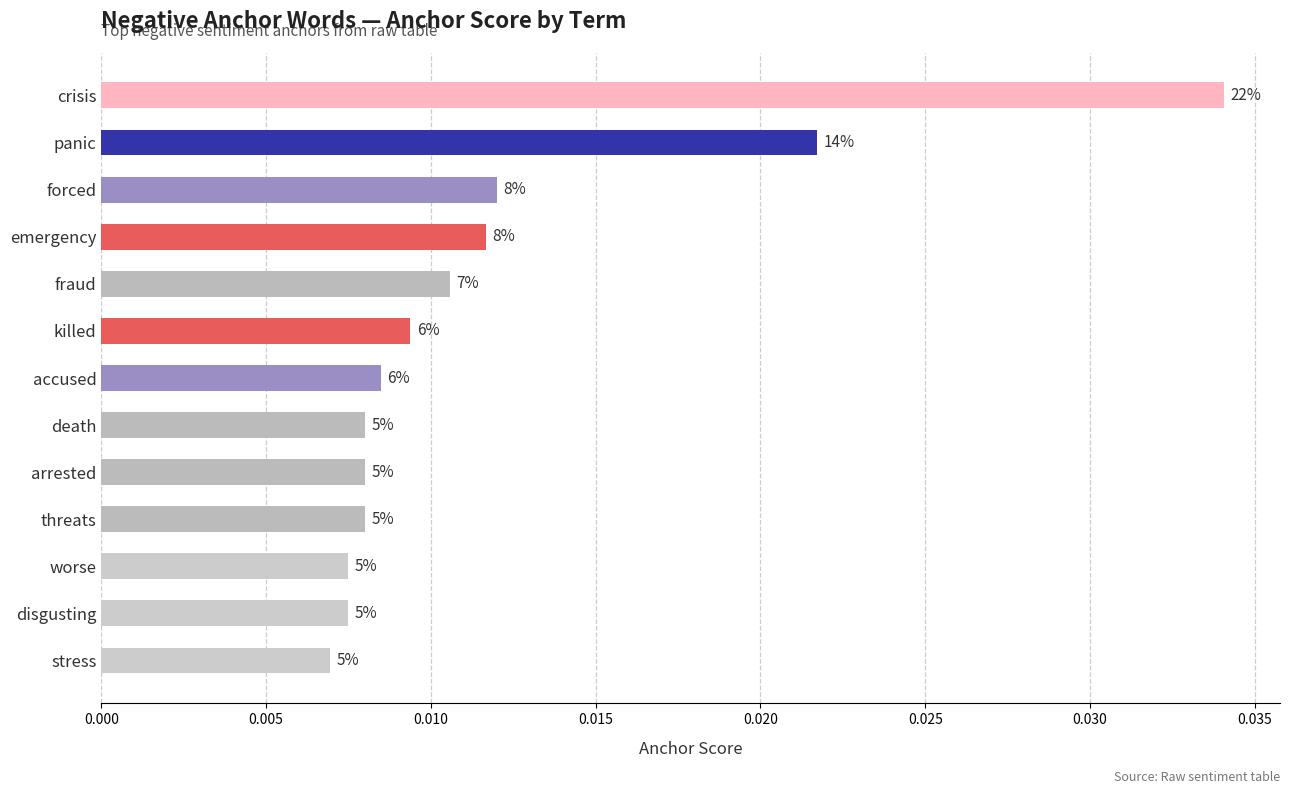

What is the sum of all values?

0.2